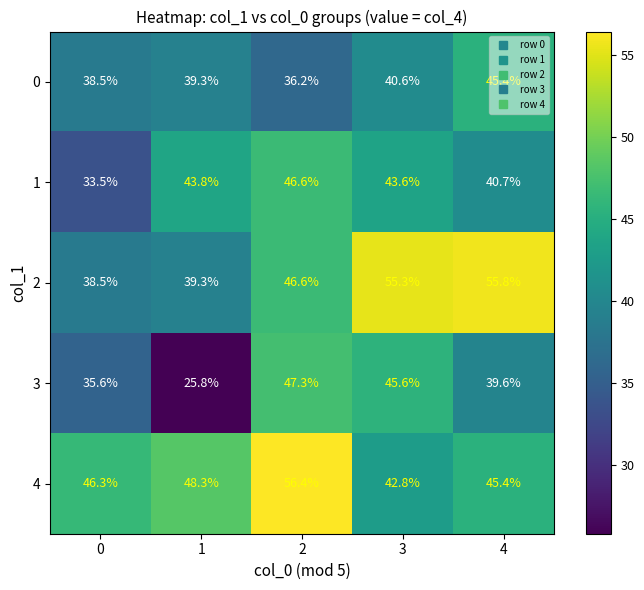

What is the maximum value shown in the chart?

56.4